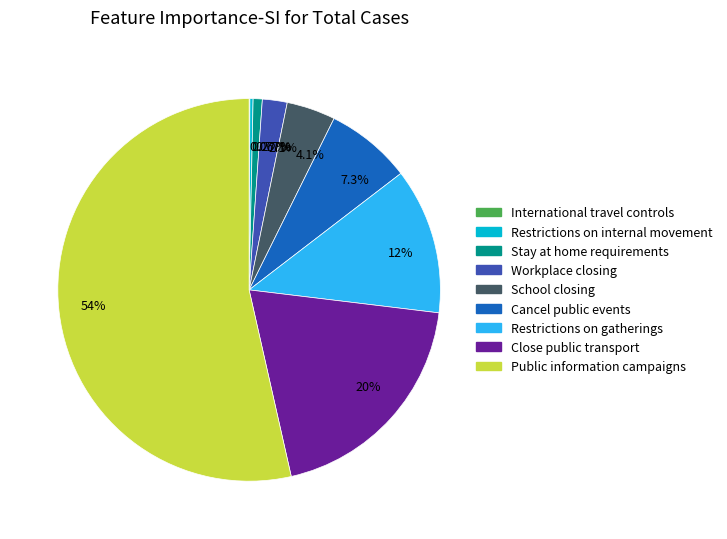

Do School closing and Cancel public events together represent more than half of the pie?

No